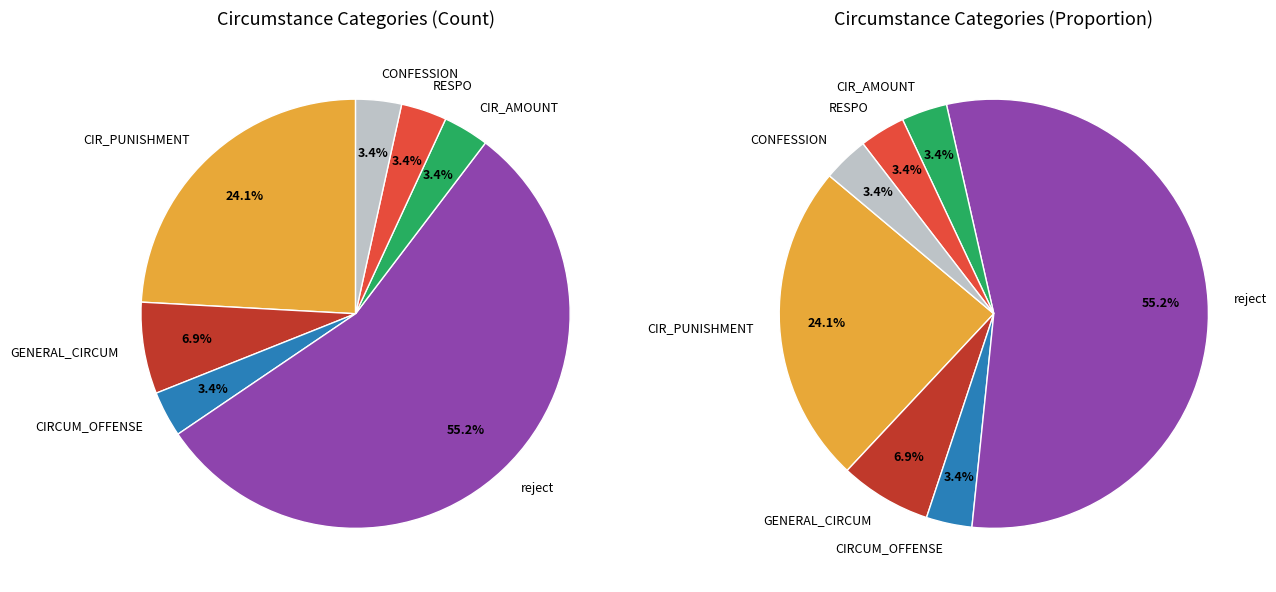

What portion of the pie excludes reject?

44.8%